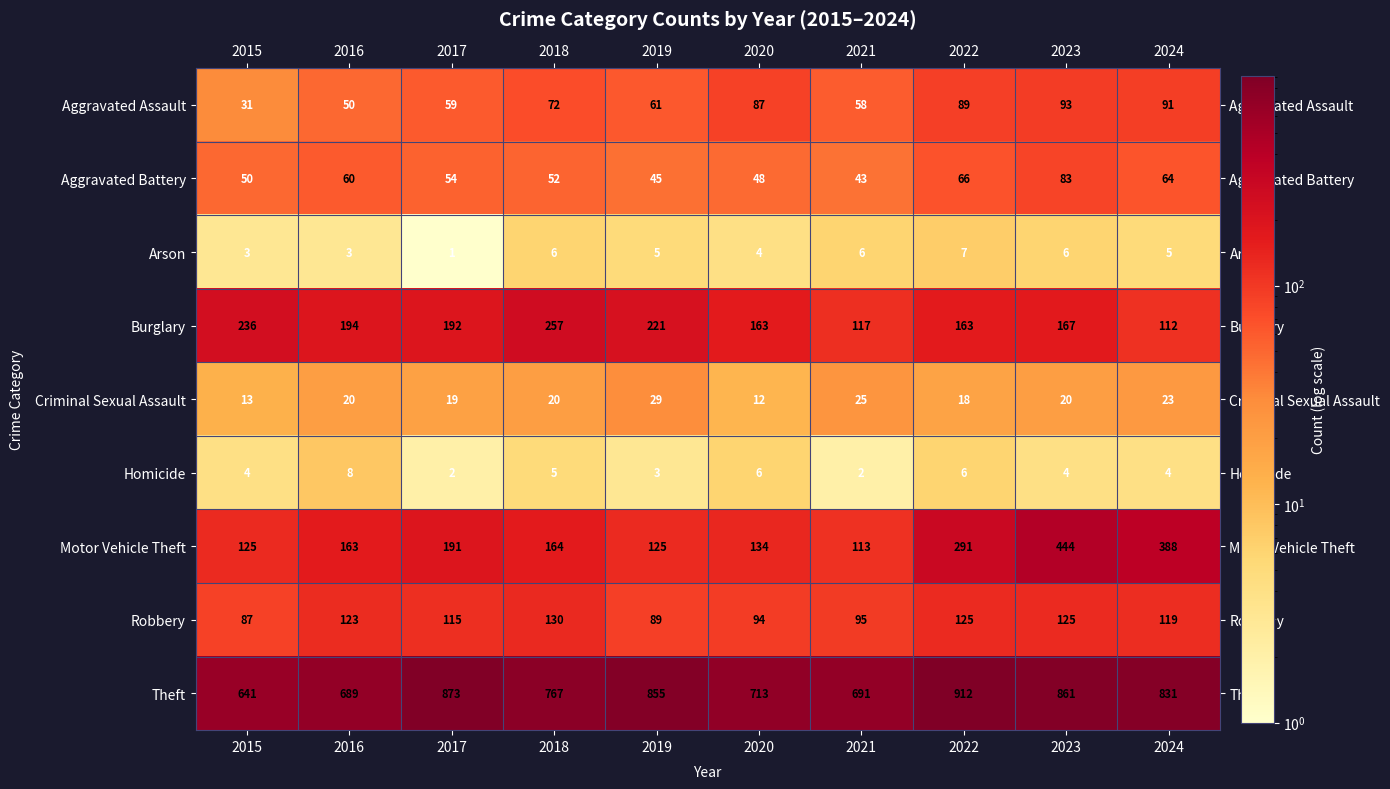

List the series in order of their peak value, highest first.

Theft, Motor Vehicle Theft, Burglary, Robbery, Aggravated Assault, Aggravated Battery, Criminal Sexual Assault, Homicide, Arson